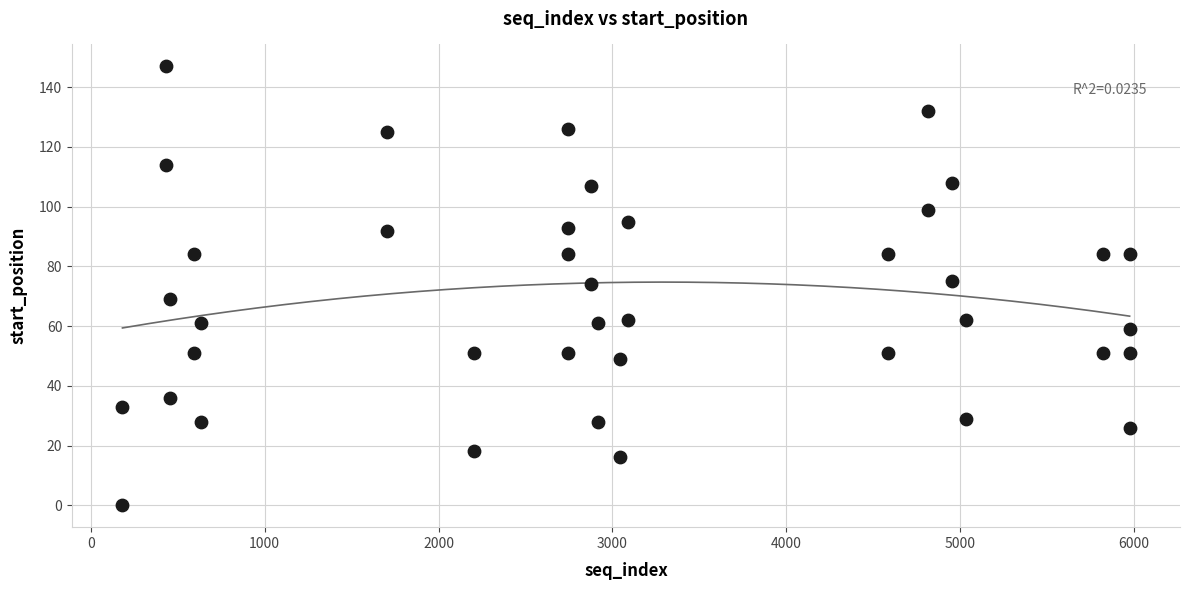

What is the range of X values (max minus min)?

5792